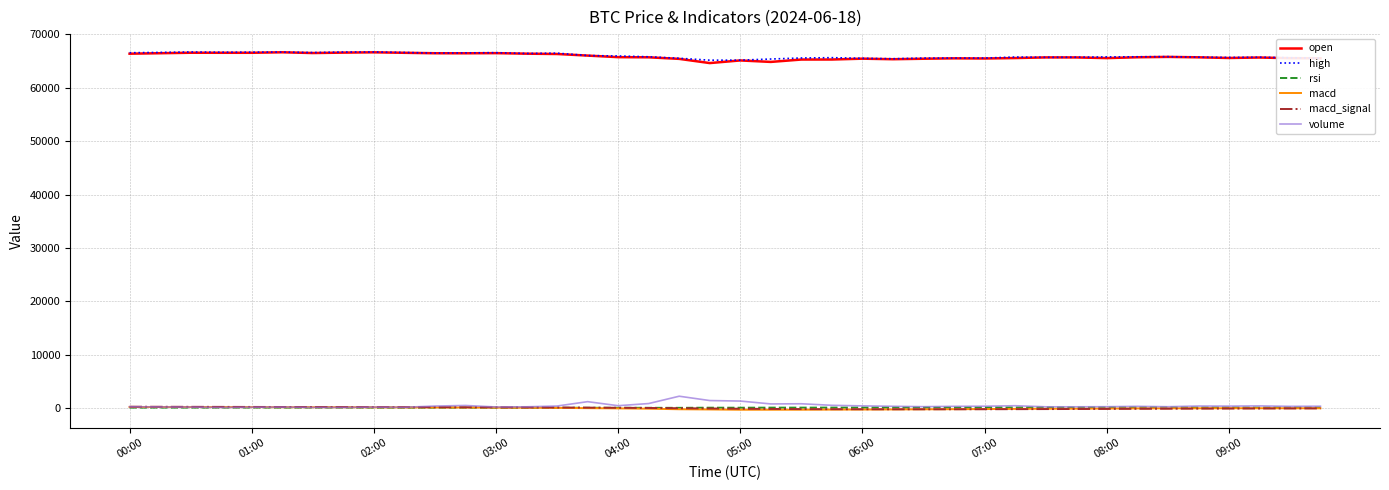

What are all the series names shown in the legend?

open, high, rsi, macd, macd_signal, volume